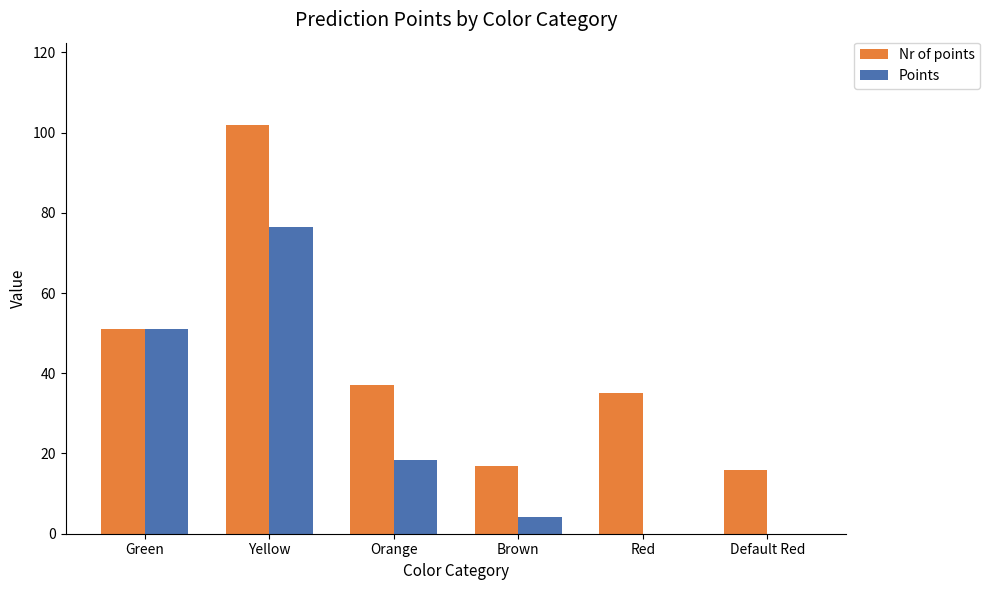

Which series has the largest total across all categories?

Nr of points